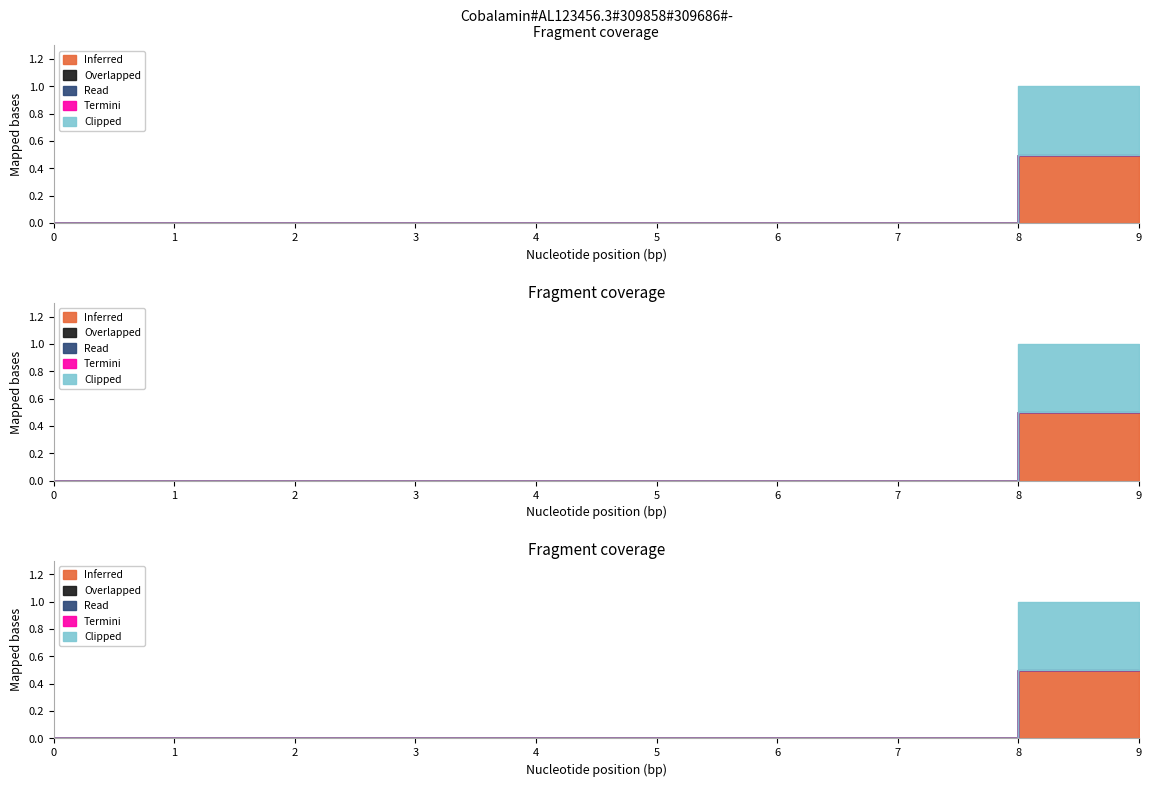

True or false: Clipped has a value of 0.2 at 5.

False